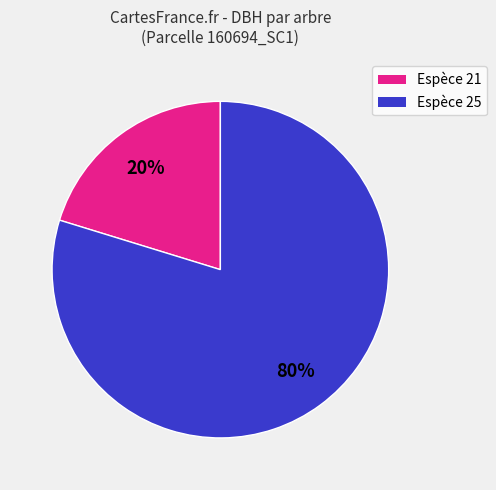

Which has a higher value, Espèce 25 or Espèce 21?

Espèce 25